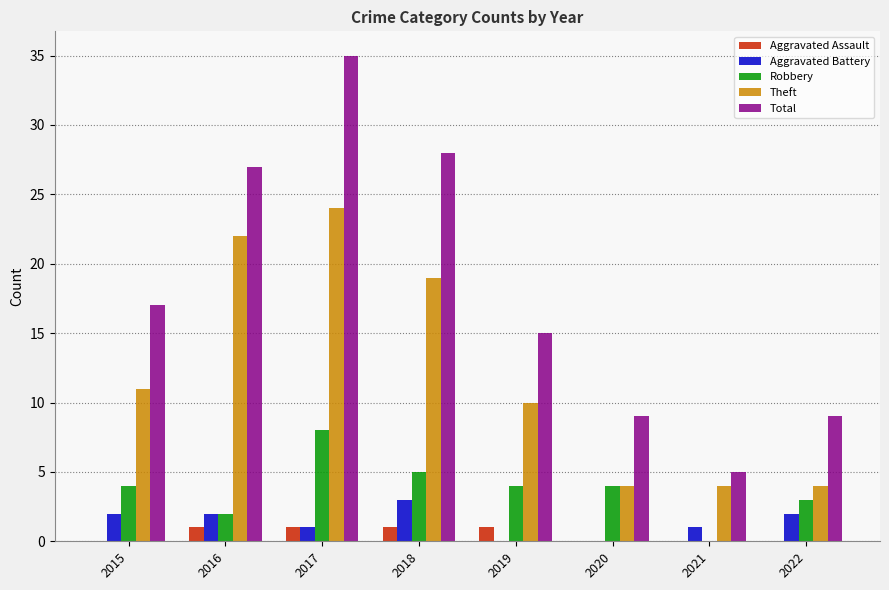

What is the highest value of the Aggravated Battery series?

3